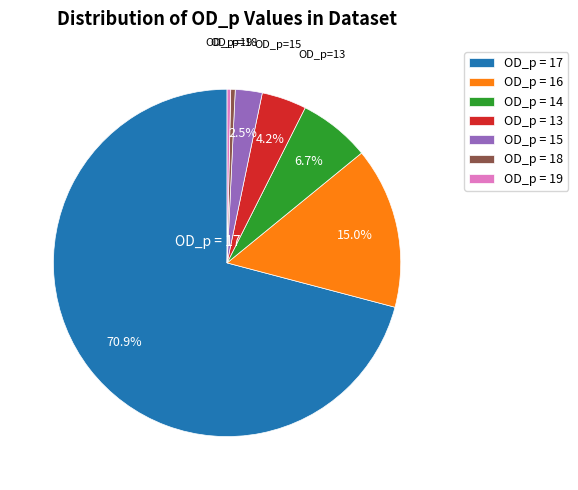

Does any single category account for the majority?

Yes